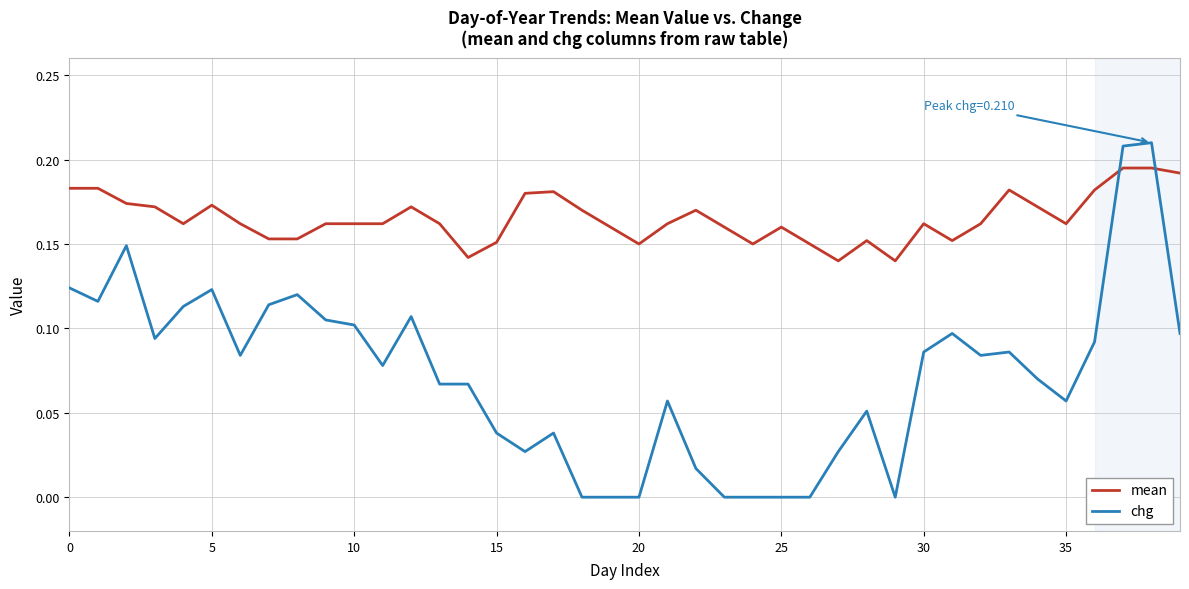

List the series in order of their overall mean, lowest first.

chg, mean